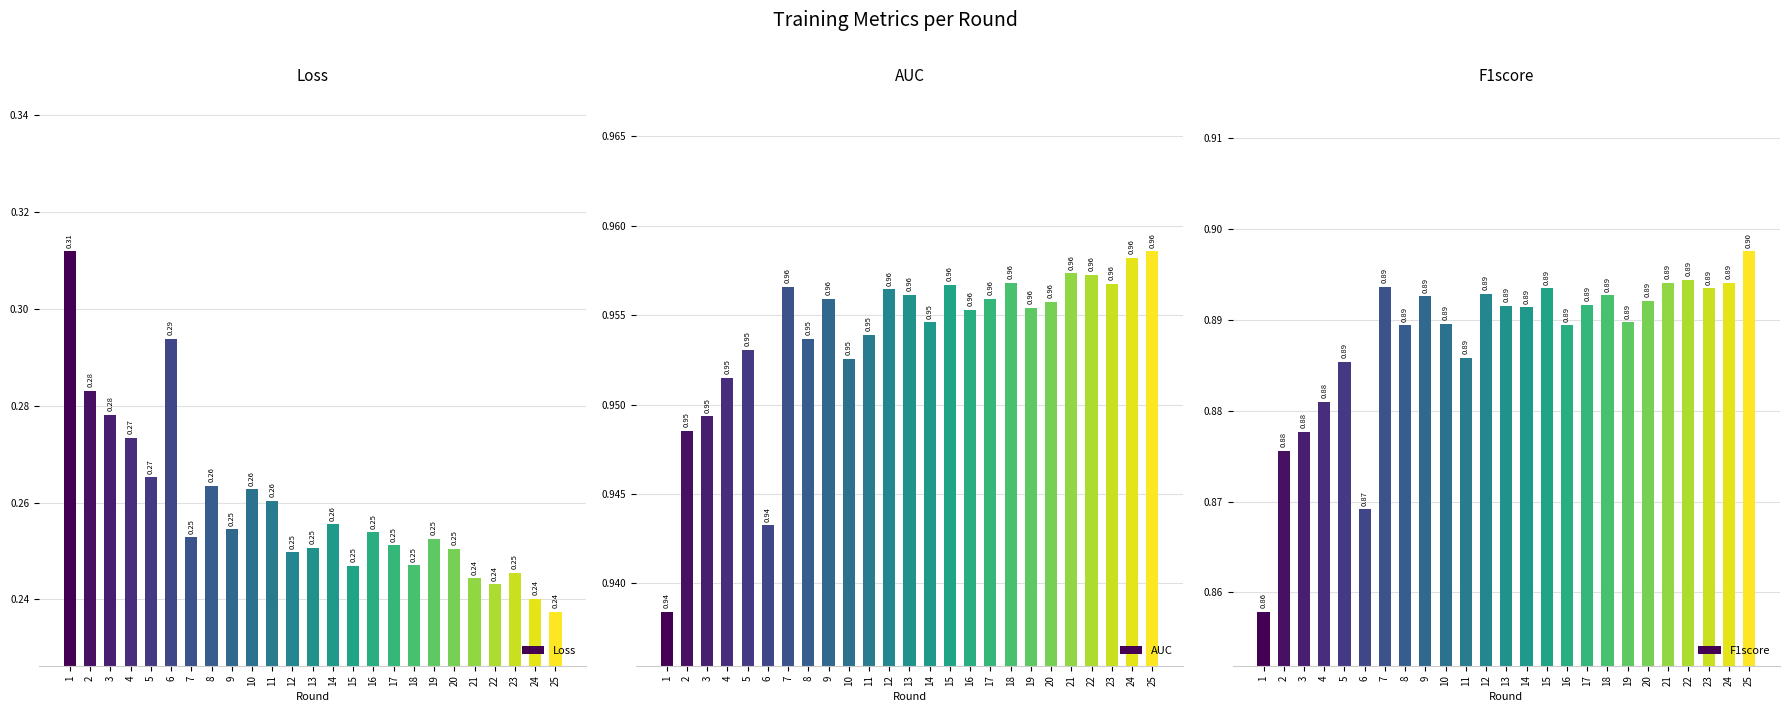

What are all the series names shown in the legend?

Loss, AUC, F1score